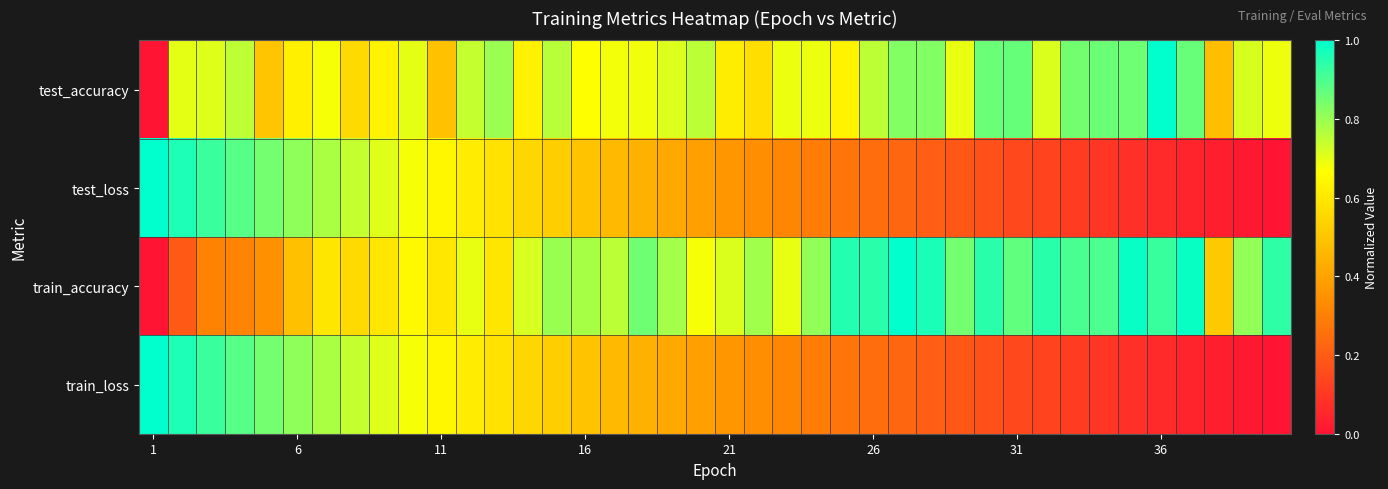

Which series has the widest spread of values?

test_accuracy